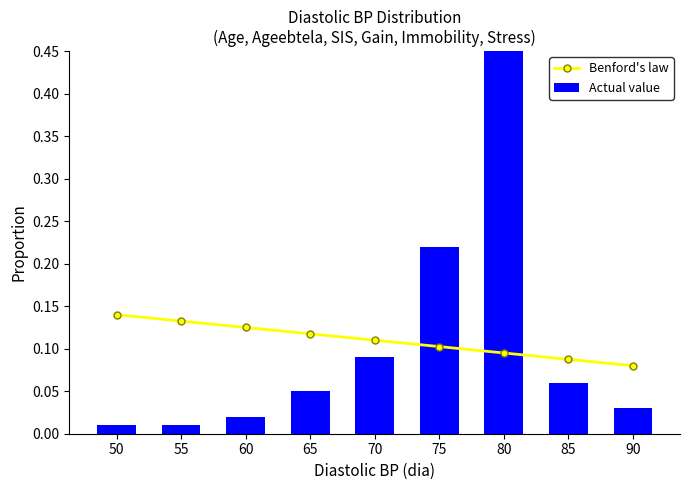

What value does the Benford's law series have at 65?

0.1